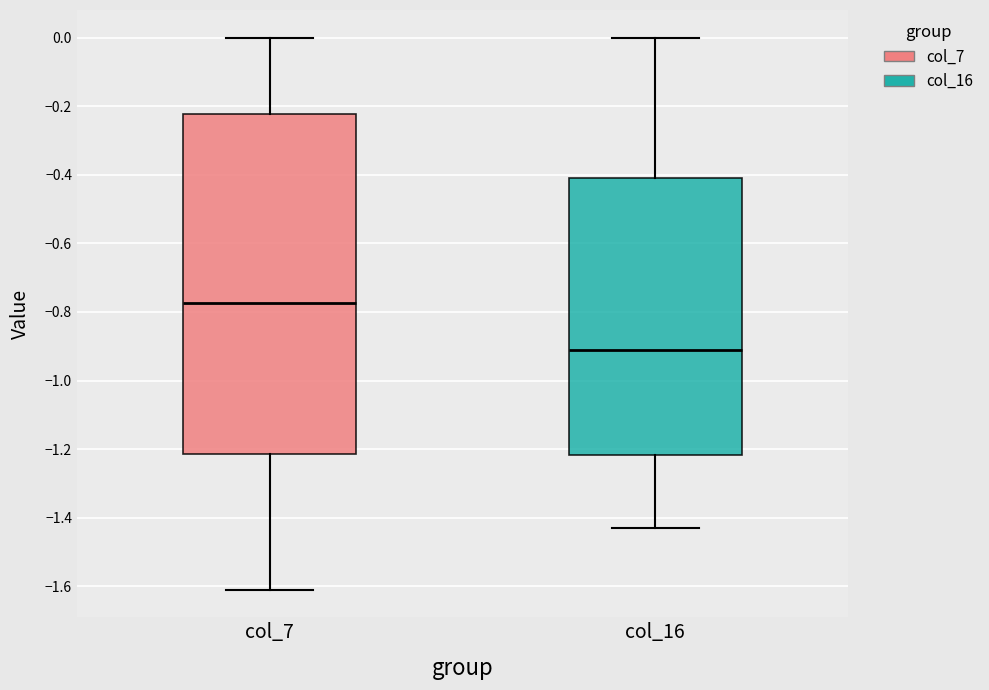

Reading left to right, transcribe this box plot: for each box, give where its median line is, the range the box spans, and where its two whiskers end, as read against the y-axis. The values are not printed on the chart, so give them approximately, as read against the axis.

col_7: median -0.78, box -1.22 to -0.22, whiskers -1.60 to 0.00
col_16: median -0.90, box -1.22 to -0.40, whiskers -1.42 to 0.00